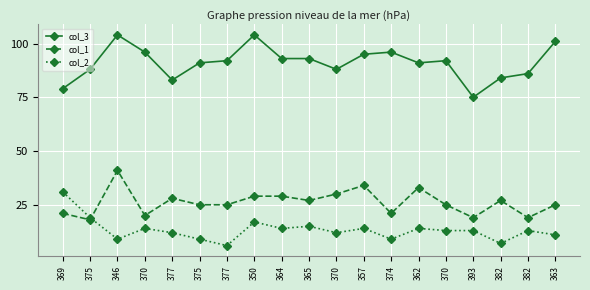

How many lines are shown in the chart?

3